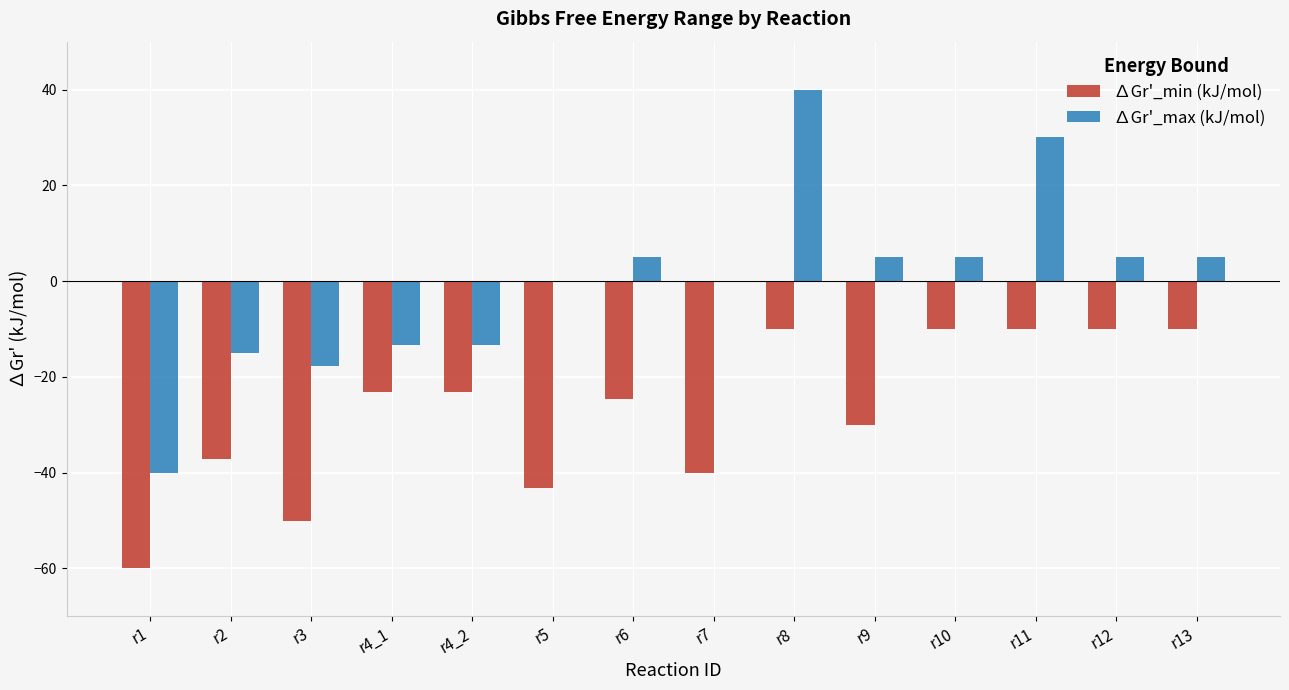

Reading left to right, what are all the values shown in this chart?

∆Gr'_min (kJ/mol): r1=-60.0	r2=-37.2	r3=-50.0	r4_1=-23.2	r4_2=-23.2	r5=-43.2	r6=-24.6	r7=-40.0	r8=-10.0	r9=-30.0	r10=-10.0	r11=-10.0	r12=-10.0	r13=-10.0
∆Gr'_max (kJ/mol): r1=-40.0	r2=-15.0	r3=-17.8	r4_1=-13.2	r4_2=-13.2	r5=0.0	r6=5.0	r7=0.0	r8=40.0	r9=5.0	r10=5.0	r11=30.0	r12=5.0	r13=5.0